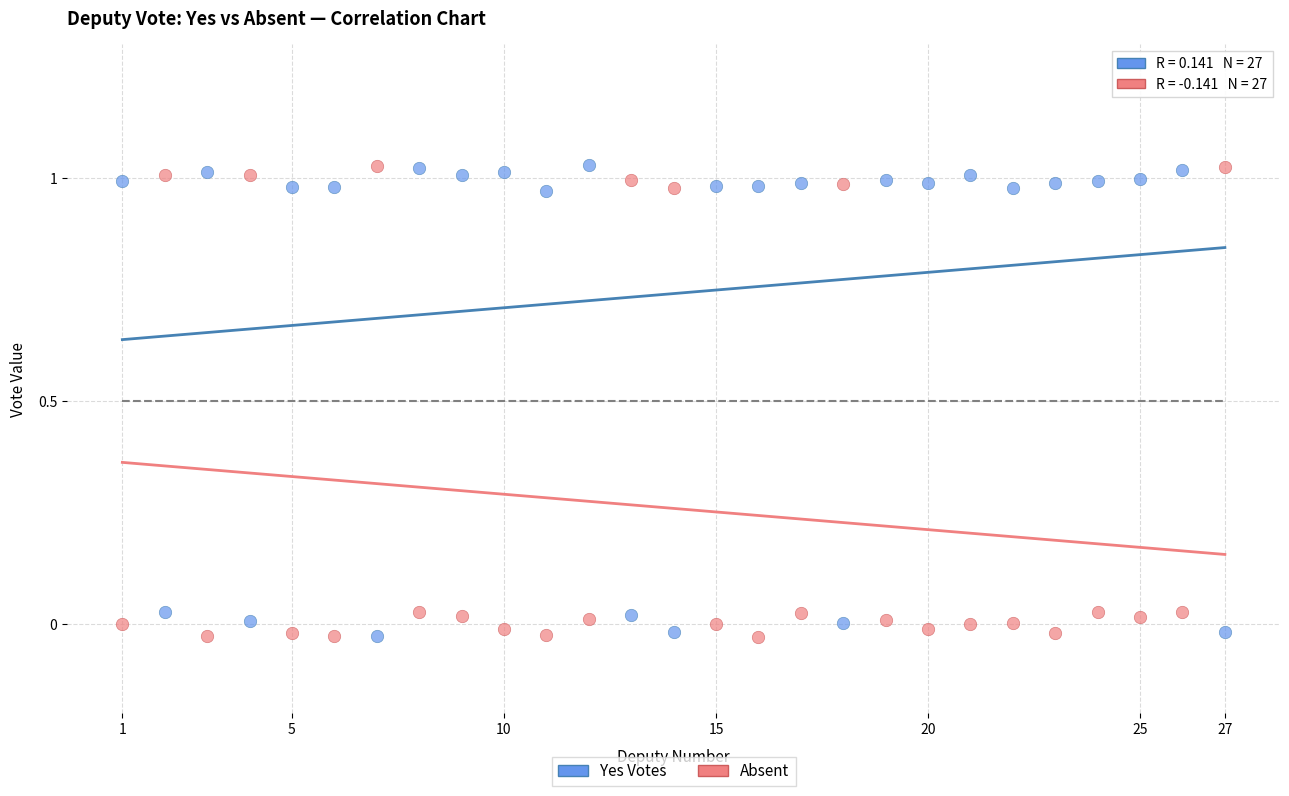

Across all data points, what is the range of Y values (max minus min)?

1.1